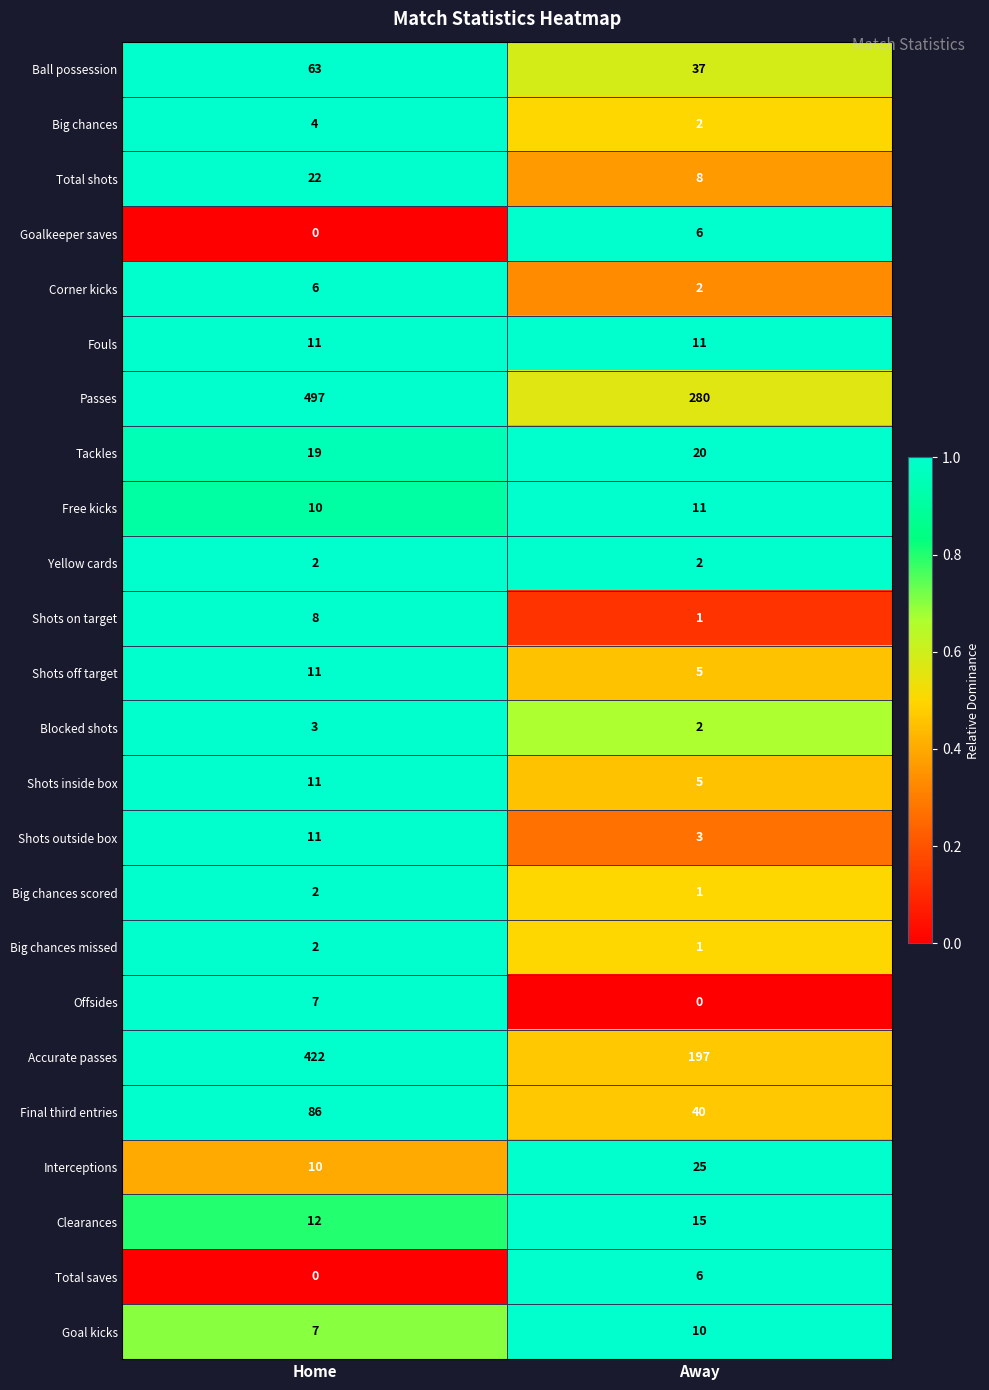

The value of Total shots at Away is 5. True or false?

False